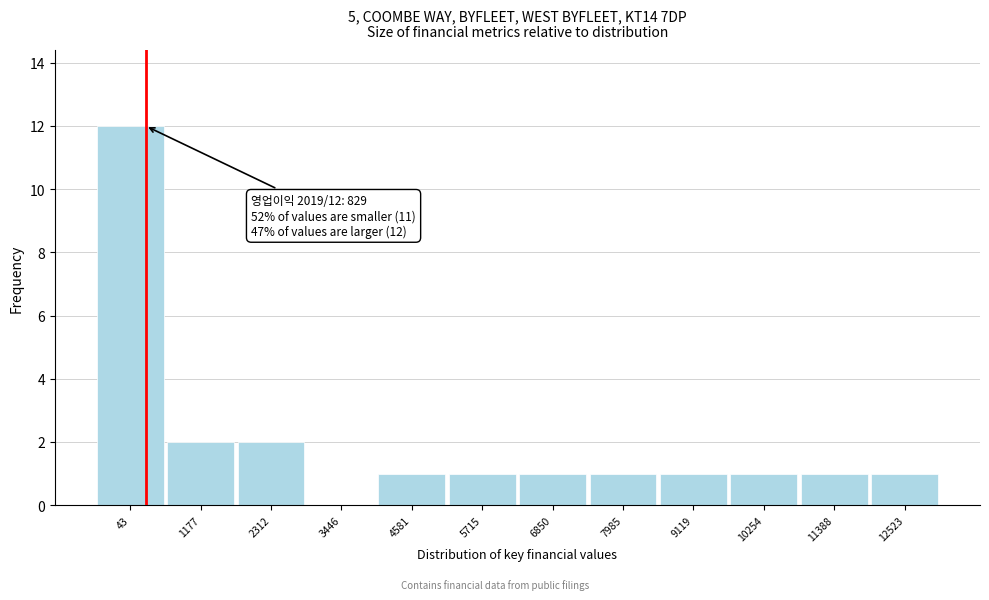

Reading left to right, extract all data points from this chart.

43=12	1177=2	2312=2	3446=0	4581=1	5715=1	6850=1	7985=1	9119=1	10254=1	11388=1	12523=1